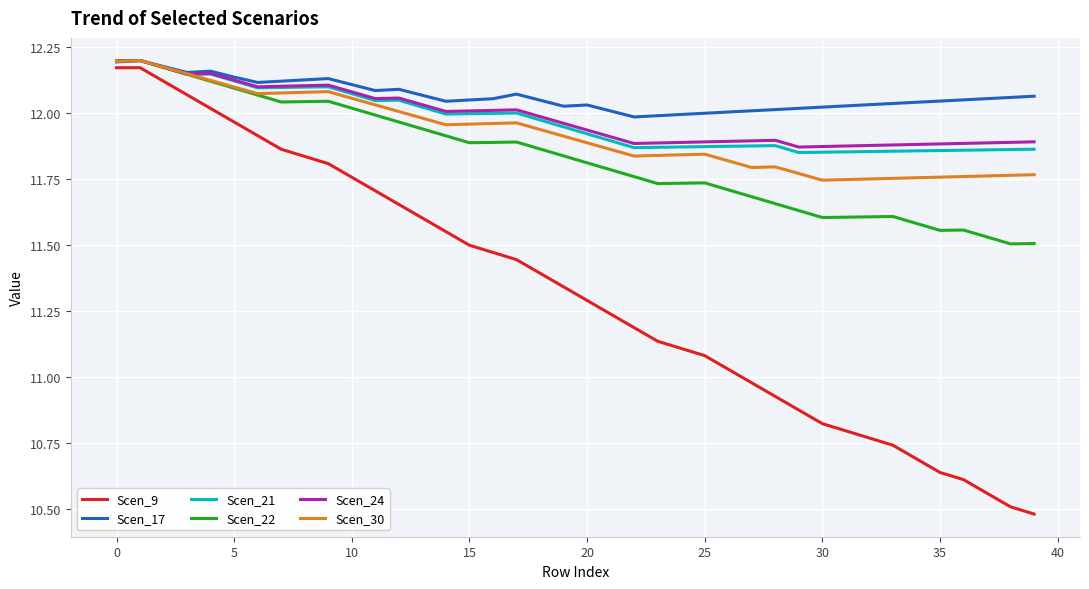

What is the sum of all Scen_24 values?

479.4